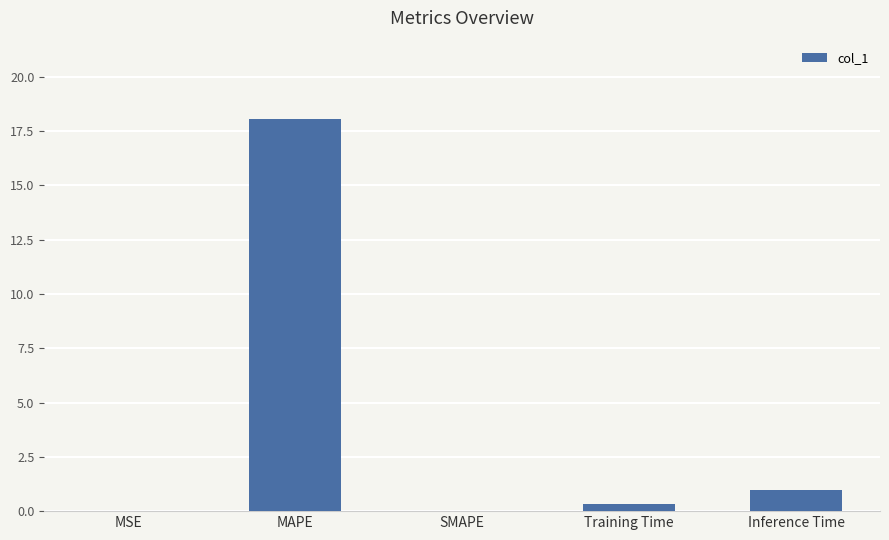

What is the maximum value shown in the chart?

18.1